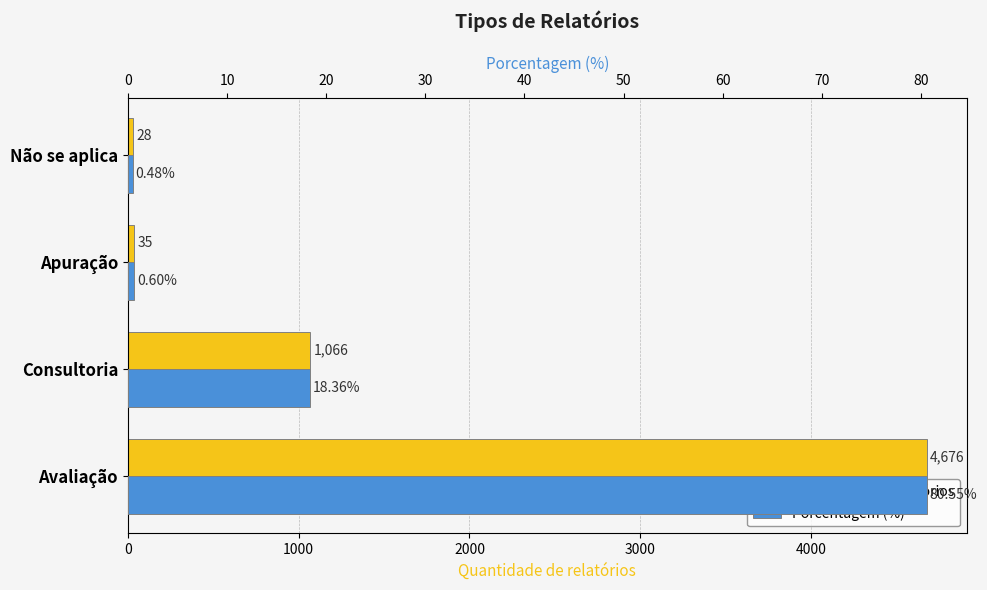

The value of Porcentagem (%) at Apuração is 0.2. True or false?

False